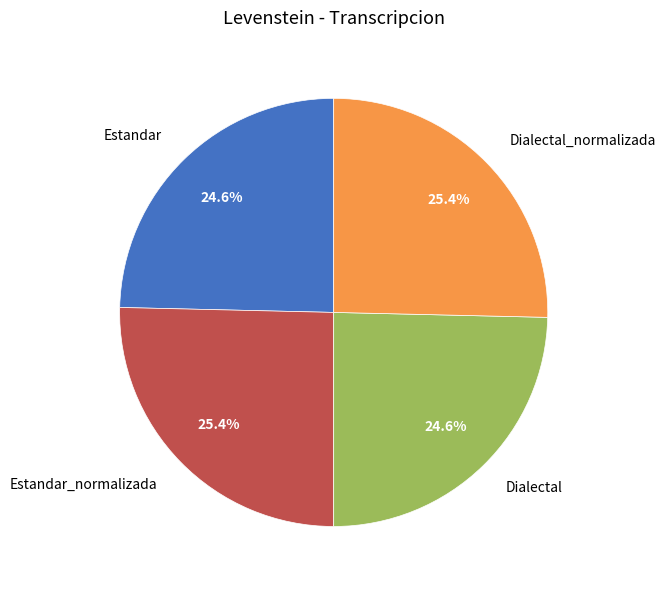

Does Dialectal_normalizada represent more than half of the total?

No